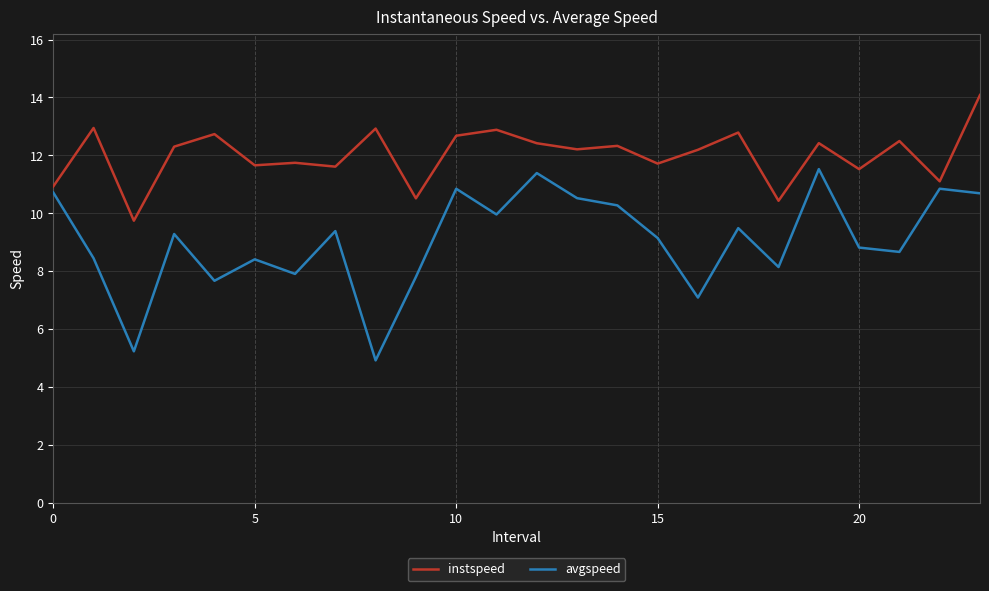

List the series in order of their overall mean, lowest first.

avgspeed, instspeed